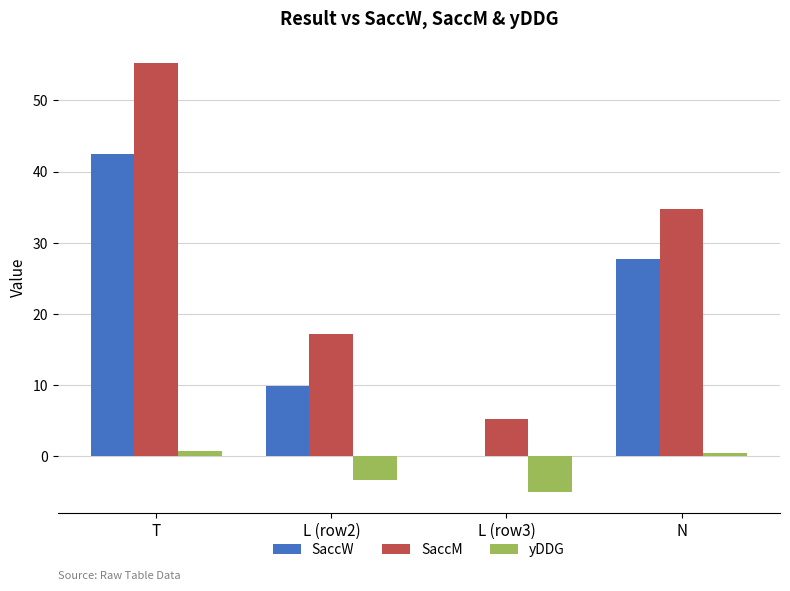

True or false: SaccW has a value of 42.5 at T.

True